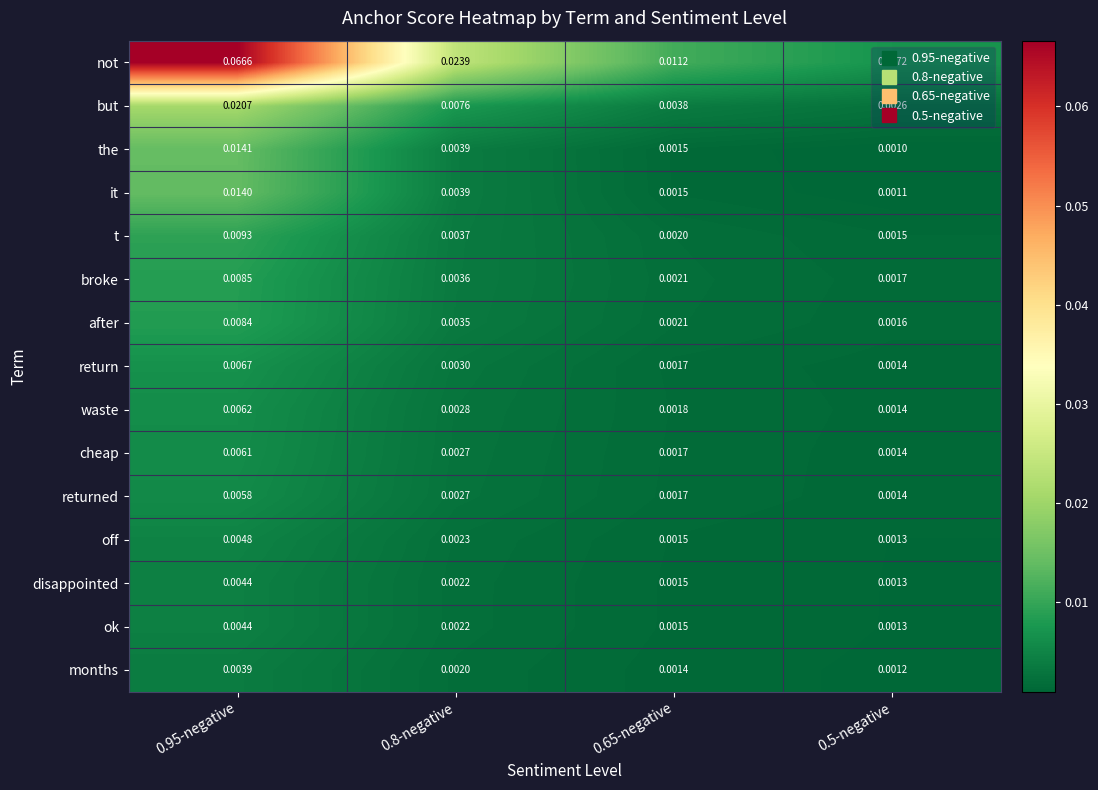

Which series has the largest total across all categories?

not